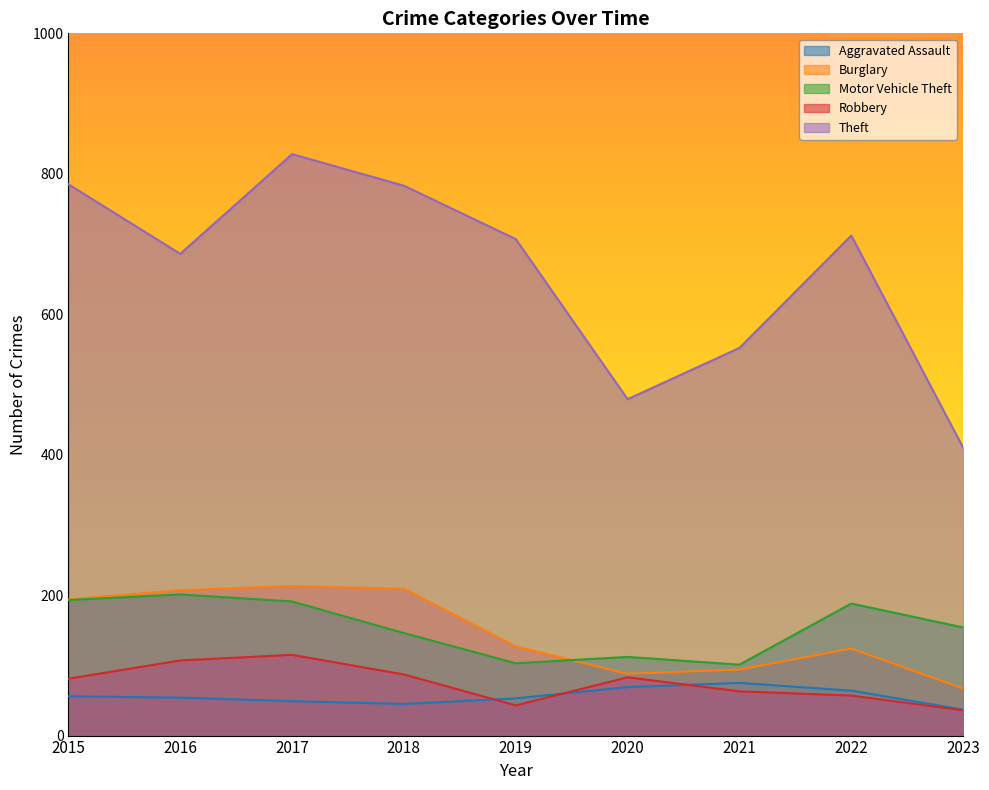

What is the greatest value displayed?

828